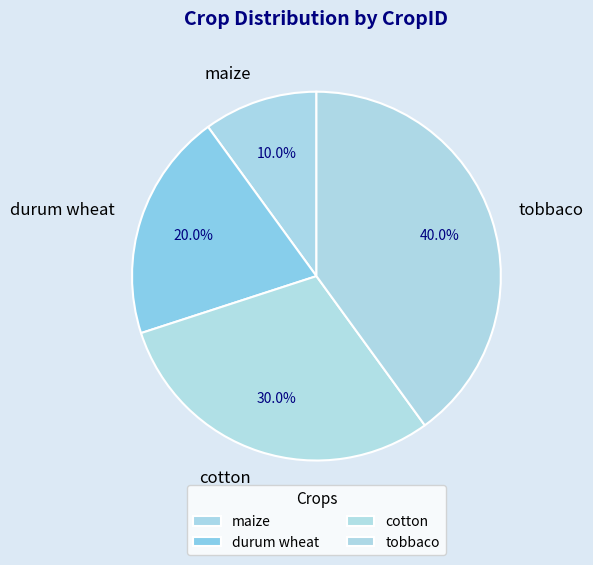

To the nearest percent, what is the difference between the durum wheat and maize slice percentages?

10%